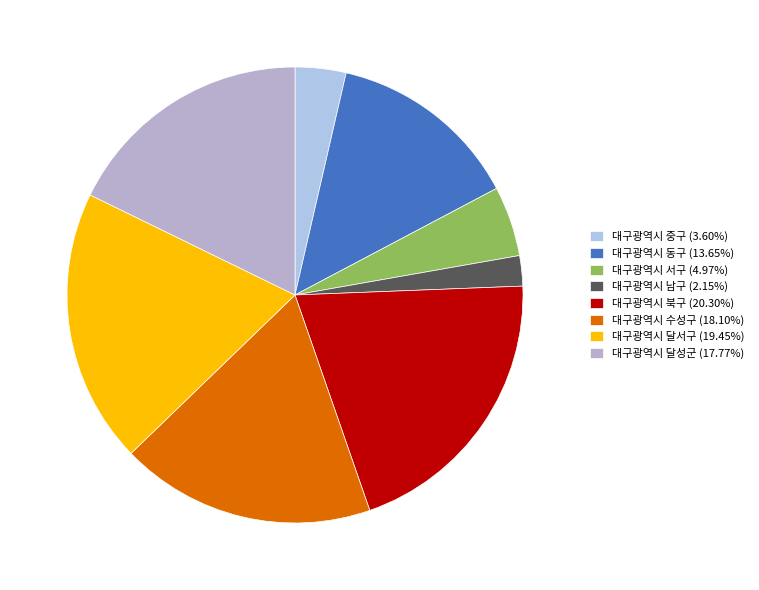

Between 대구광역시 중구 and 대구광역시 수성구, which is larger?

대구광역시 수성구